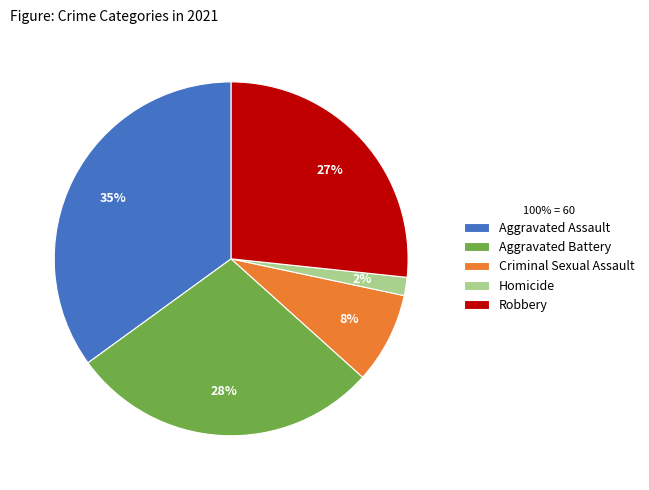

Does Aggravated Battery account for over 50% of the chart?

No